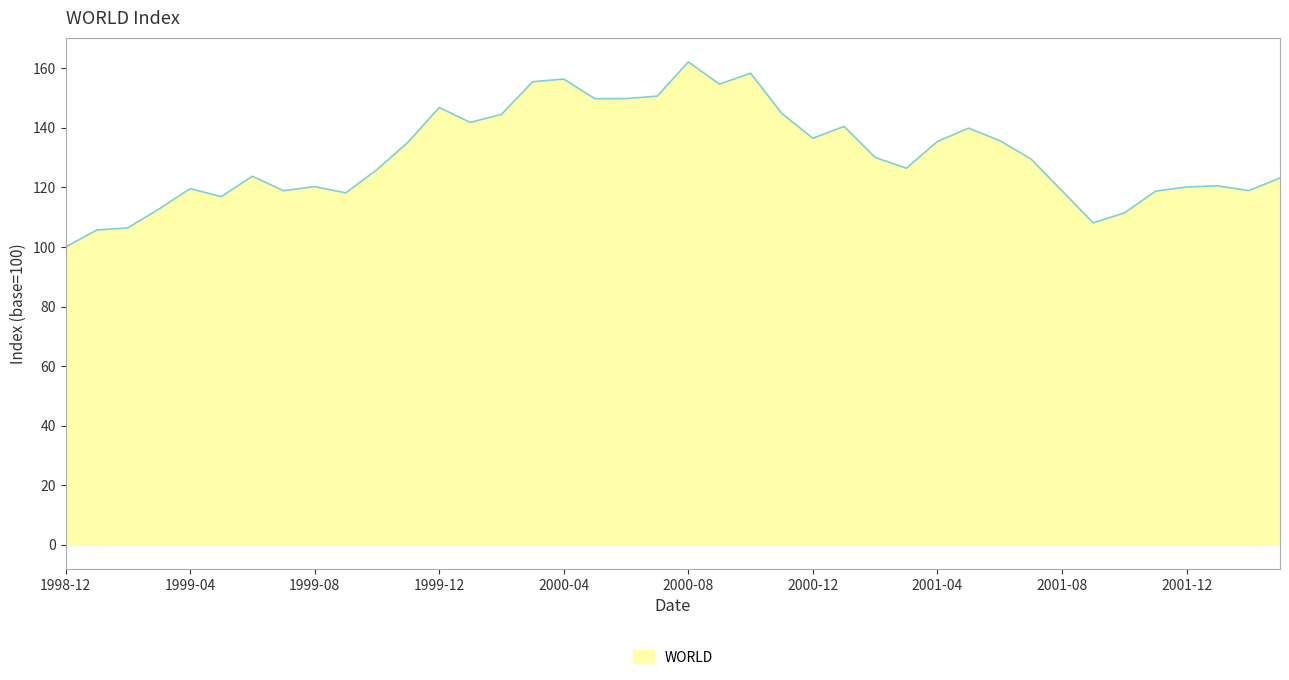

What is the greatest value displayed?

162.2